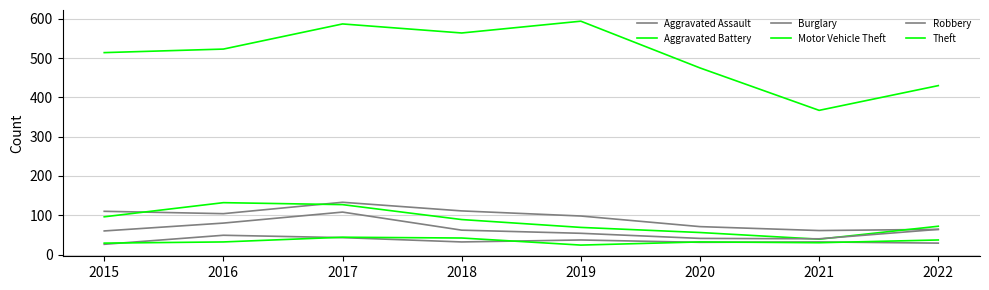

Reading left to right, transcribe all the data shown in this chart.

Aggravated Assault: 2015=26	2016=49	2017=43	2018=32	2019=37	2020=31	2021=32	2022=29
Aggravated Battery: 2015=29	2016=32	2017=44	2018=42	2019=24	2020=32	2021=30	2022=37
Burglary: 2015=110	2016=104	2017=133	2018=111	2019=98	2020=71	2021=61	2022=64
Motor Vehicle Theft: 2015=96	2016=132	2017=127	2018=89	2019=69	2020=56	2021=39	2022=72
Robbery: 2015=60	2016=80	2017=108	2018=62	2019=54	2020=41	2021=40	2022=64
Theft: 2015=514	2016=523	2017=587	2018=564	2019=594	2020=475	2021=367	2022=430